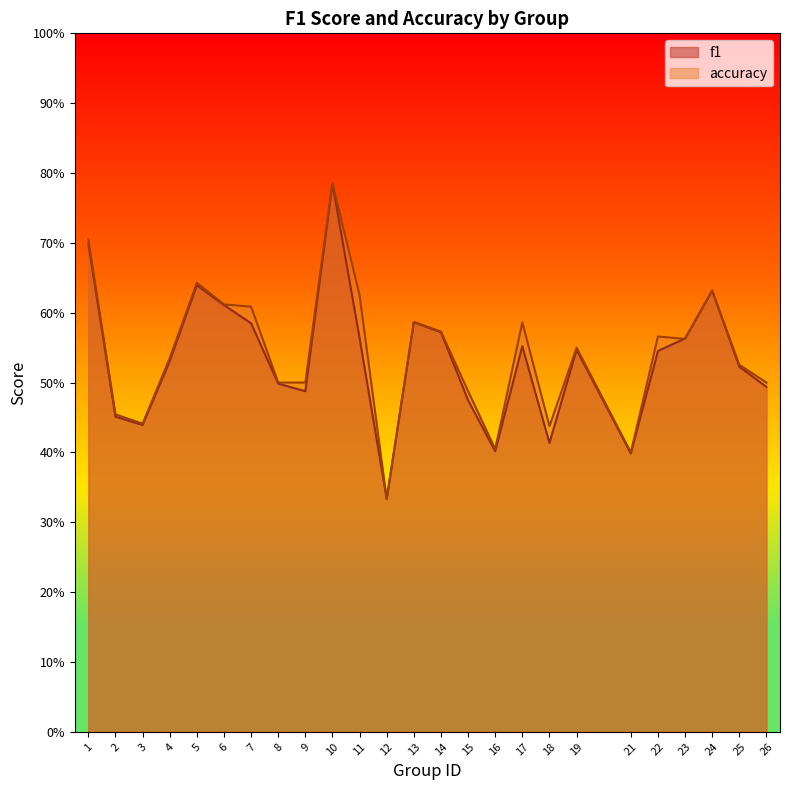

What is the total value across all series at 18?

0.9